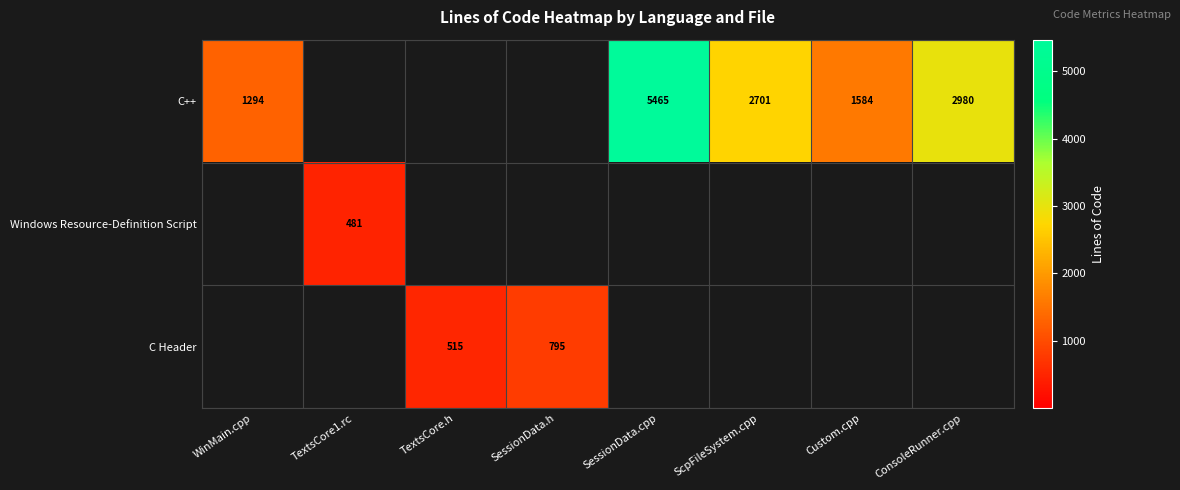

Which category has the highest value across all series?

SessionData.cpp